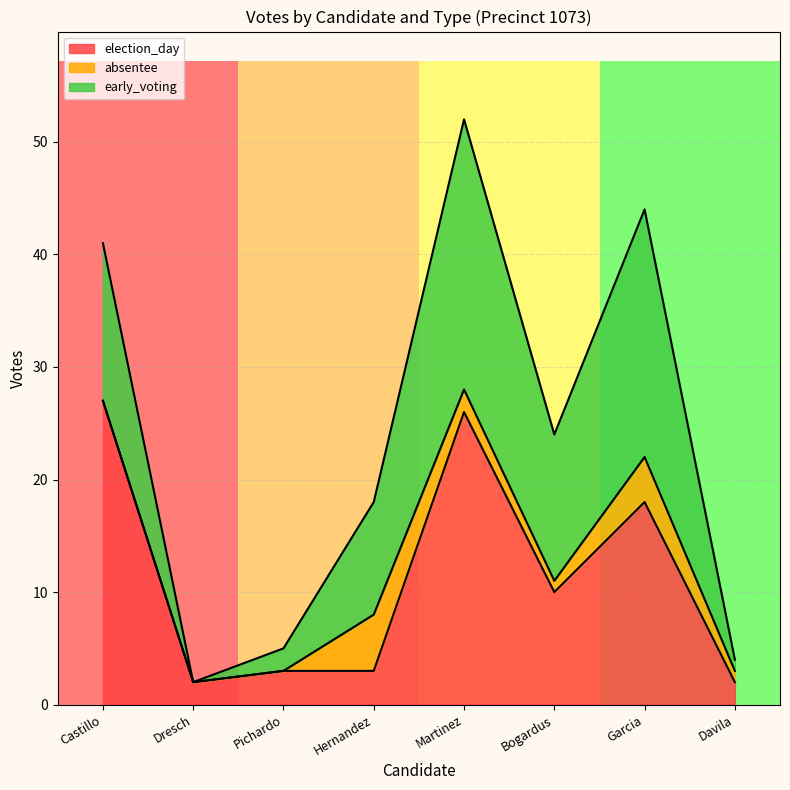

Reading left to right, list all the values displayed in this chart.

election_day: Castillo=27	Dresch=2	Pichardo=3	Hernandez=3	Martinez=26	Bogardus=10	Garcia=18	Davila=2
absentee: Castillo=0	Dresch=0	Pichardo=0	Hernandez=5	Martinez=2	Bogardus=1	Garcia=4	Davila=1
early_voting: Castillo=14	Dresch=0	Pichardo=2	Hernandez=10	Martinez=24	Bogardus=13	Garcia=22	Davila=1